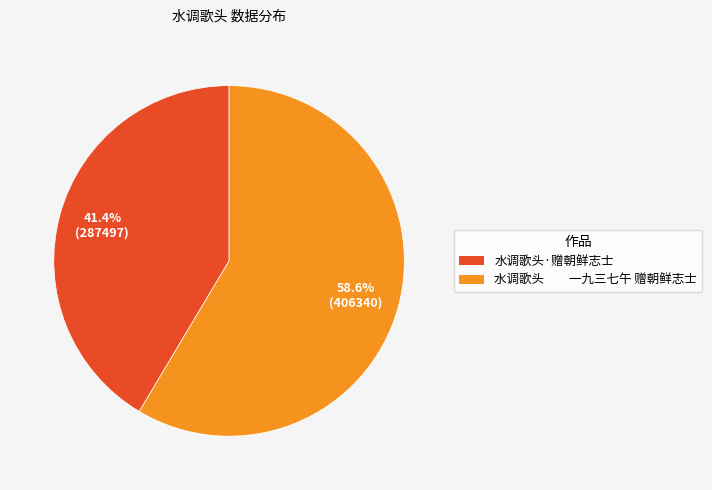

Count the number of slices in the pie.

2